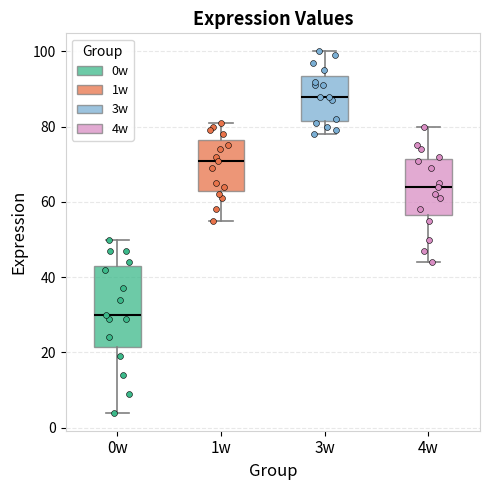

Where is the upper edge of the box for 4w on the y-axis? The values are not printed on the chart, so give them approximately, as read against the axis.

72